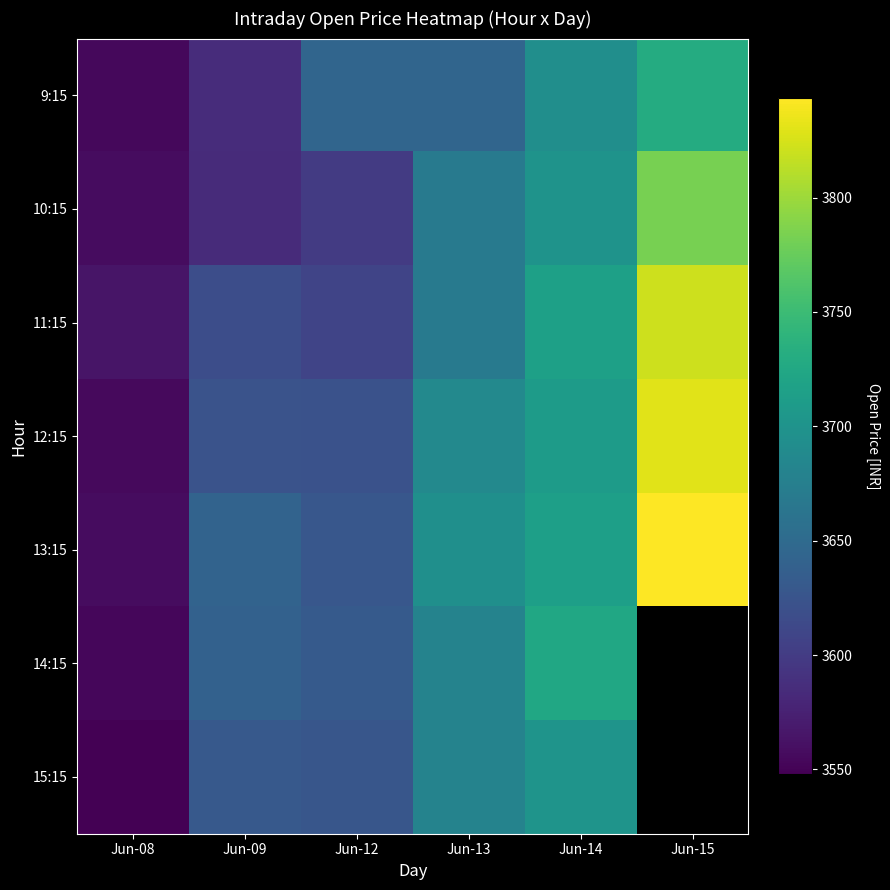

How many data points in 14:15 are less than 3679?

3